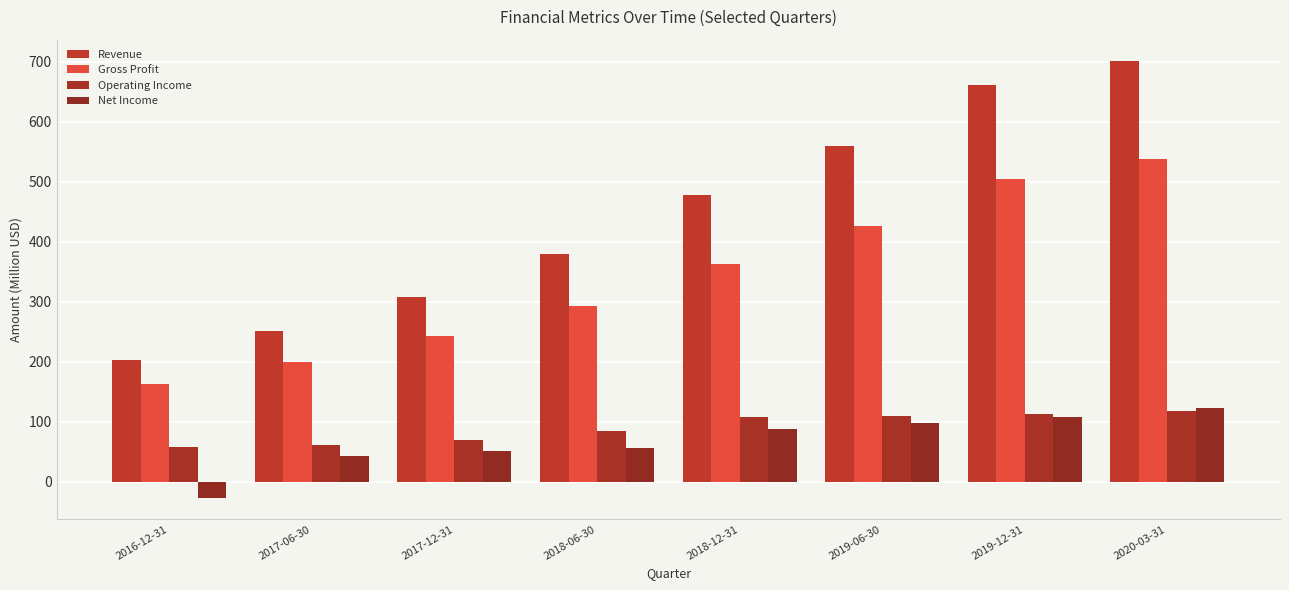

What is the value of the Operating Income bar at the 4th from the left?

83.8